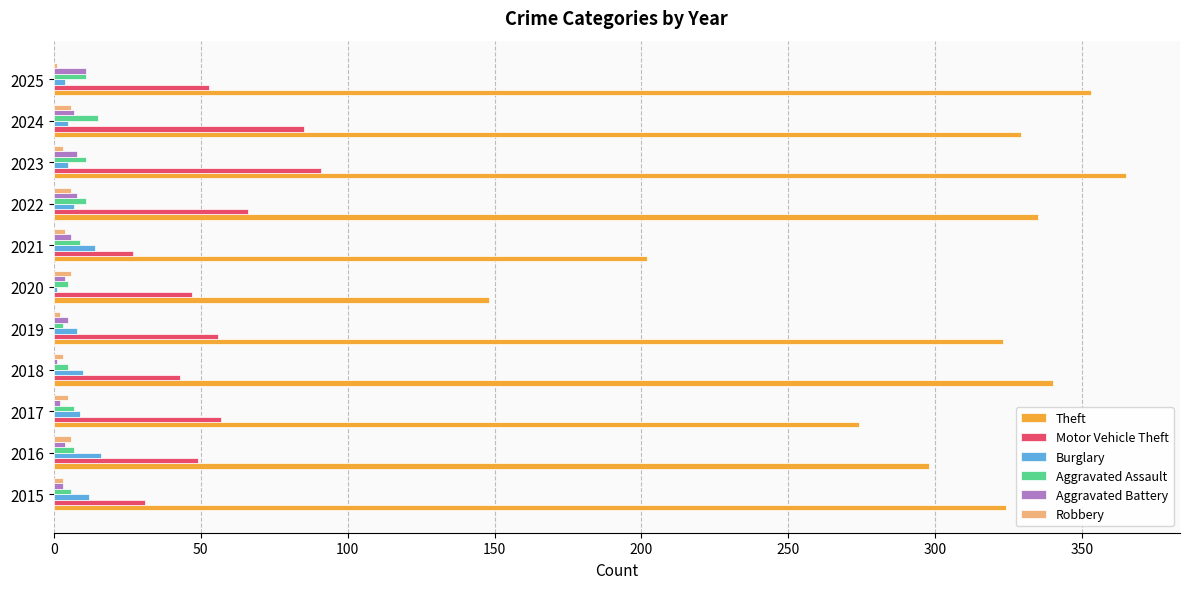

True or false: Motor Vehicle Theft has a value of 117 at 2022.

False